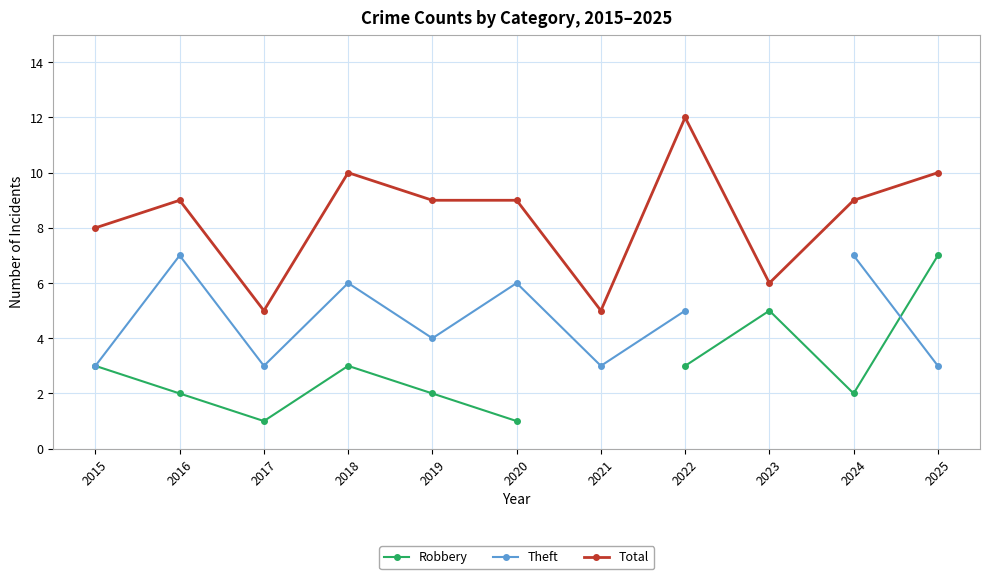

The value of Total at 2022 is 12. True or false?

True